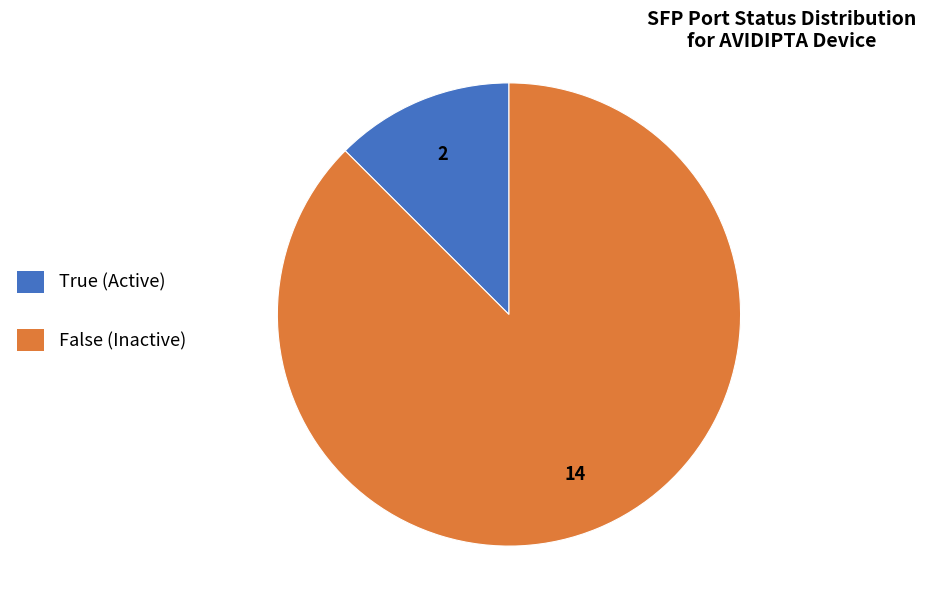

Which has a higher value, True (Active) or False (Inactive)?

False (Inactive)